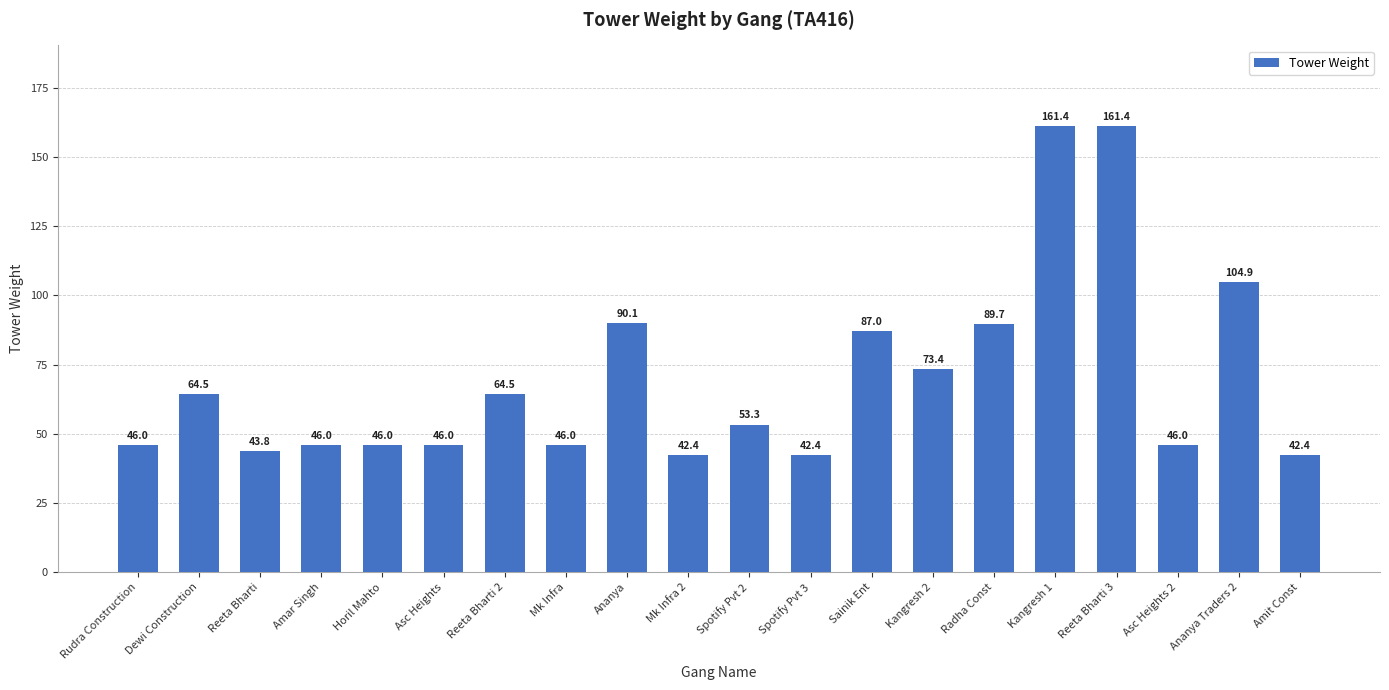

Where does the data first go above 53?

Dewi Construction